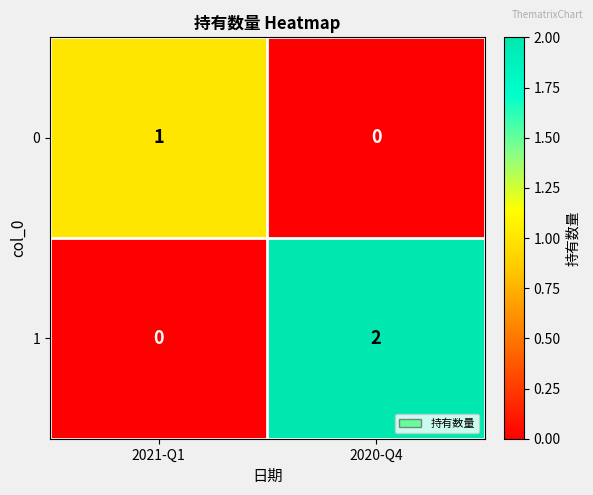

Which series has the largest range (max minus min)?

1